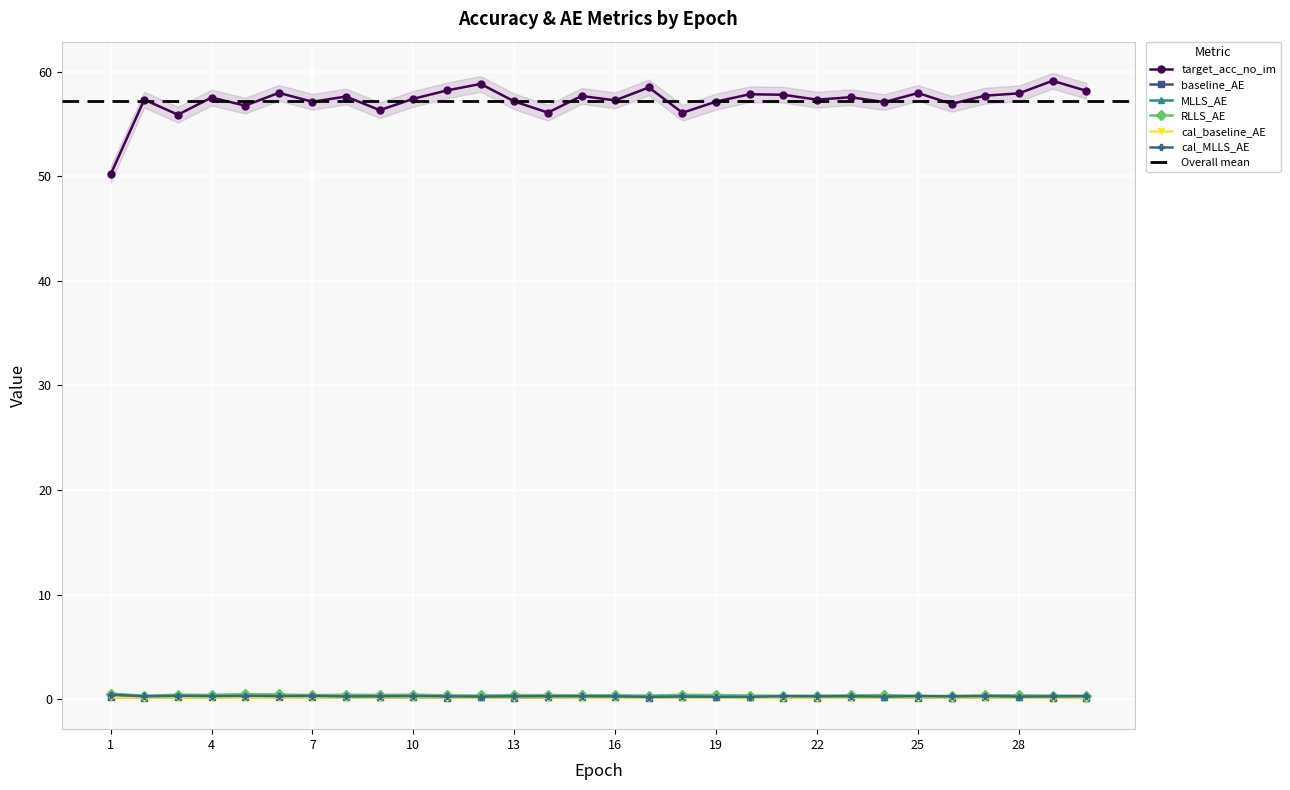

What is the approximate value of cal_MLLS_AE at 25?

0.3